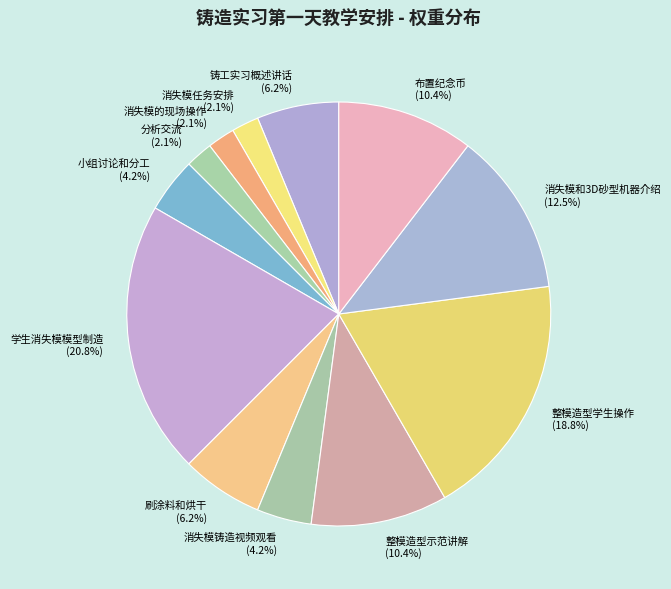

Does 刷涂料和烘干 account for over 50% of the chart?

No